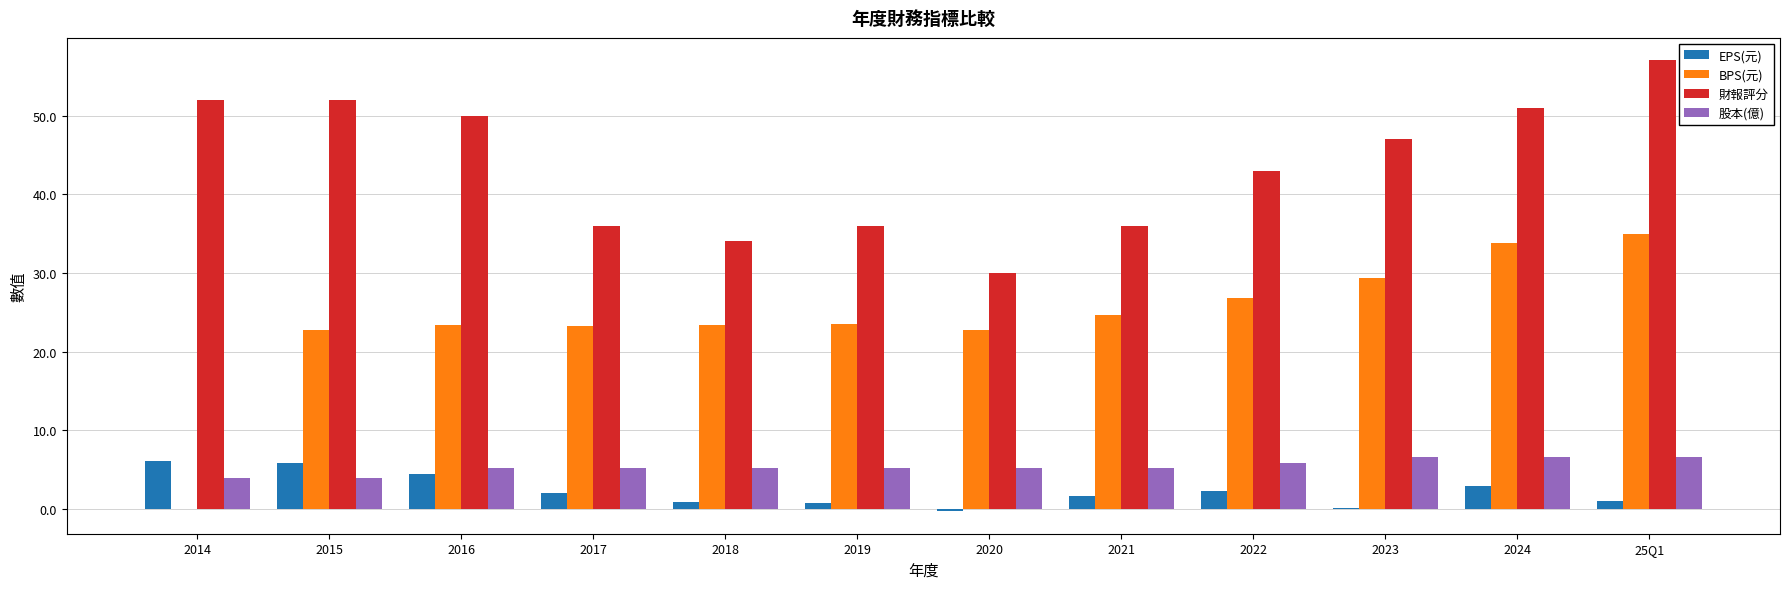

How many groups of bars are there?

12